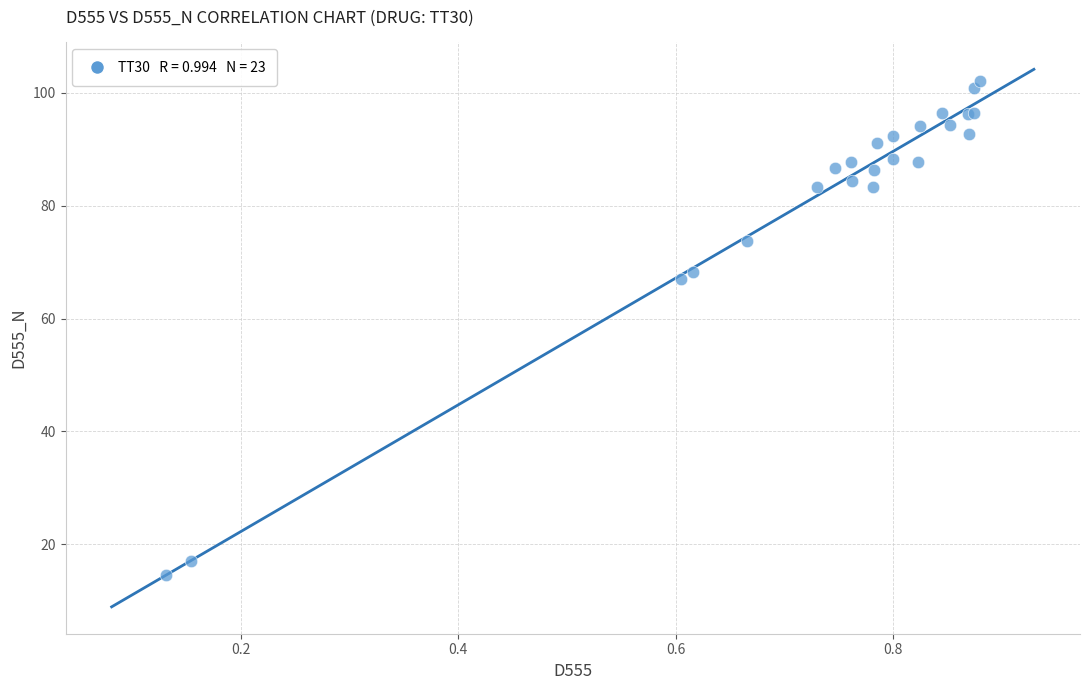

What Y value in the scatter plot is closest to 58?

67.0